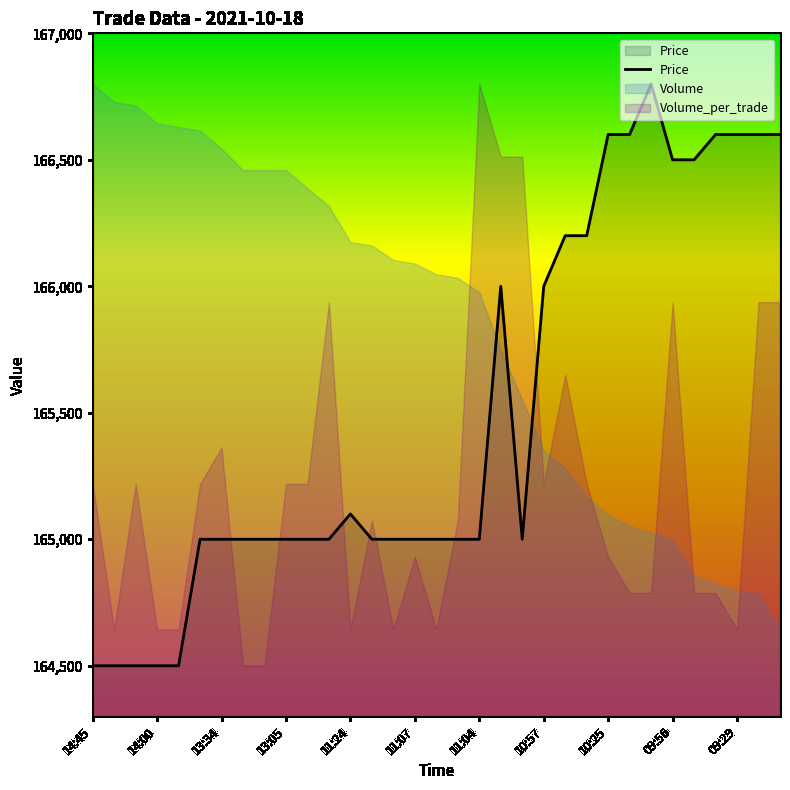

Does the chart display data point markers on the line(s)?

No